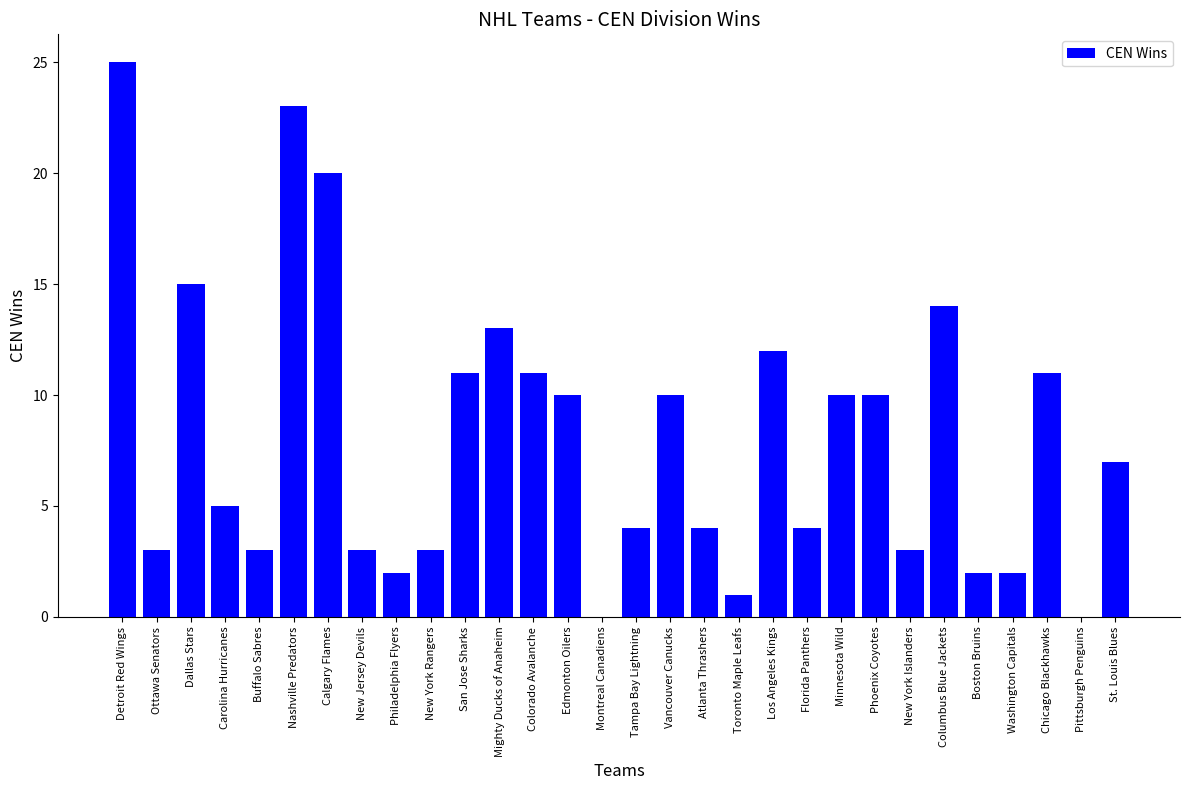

Reading left to right, extract all data points from this chart.

Detroit Red Wings=25	Ottawa Senators=3	Dallas Stars=15	Carolina Hurricanes=5	Buffalo Sabres=3	Nashville Predators=23	Calgary Flames=20	New Jersey Devils=3	Philadelphia Flyers=2	New York Rangers=3	San Jose Sharks=11	Mighty Ducks of Anaheim=13	Colorado Avalanche=11	Edmonton Oilers=10	Montreal Canadiens=0	Tampa Bay Lightning=4	Vancouver Canucks=10	Atlanta Thrashers=4	Toronto Maple Leafs=1	Los Angeles Kings=12	Florida Panthers=4	Minnesota Wild=10	Phoenix Coyotes=10	New York Islanders=3	Columbus Blue Jackets=14	Boston Bruins=2	Washington Capitals=2	Chicago Blackhawks=11	Pittsburgh Penguins=0	St. Louis Blues=7